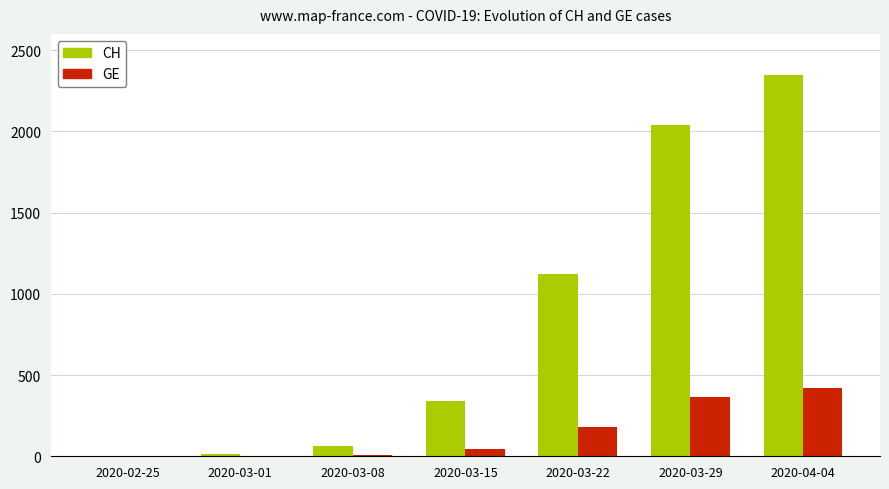

What is the highest value of the GE series?

421